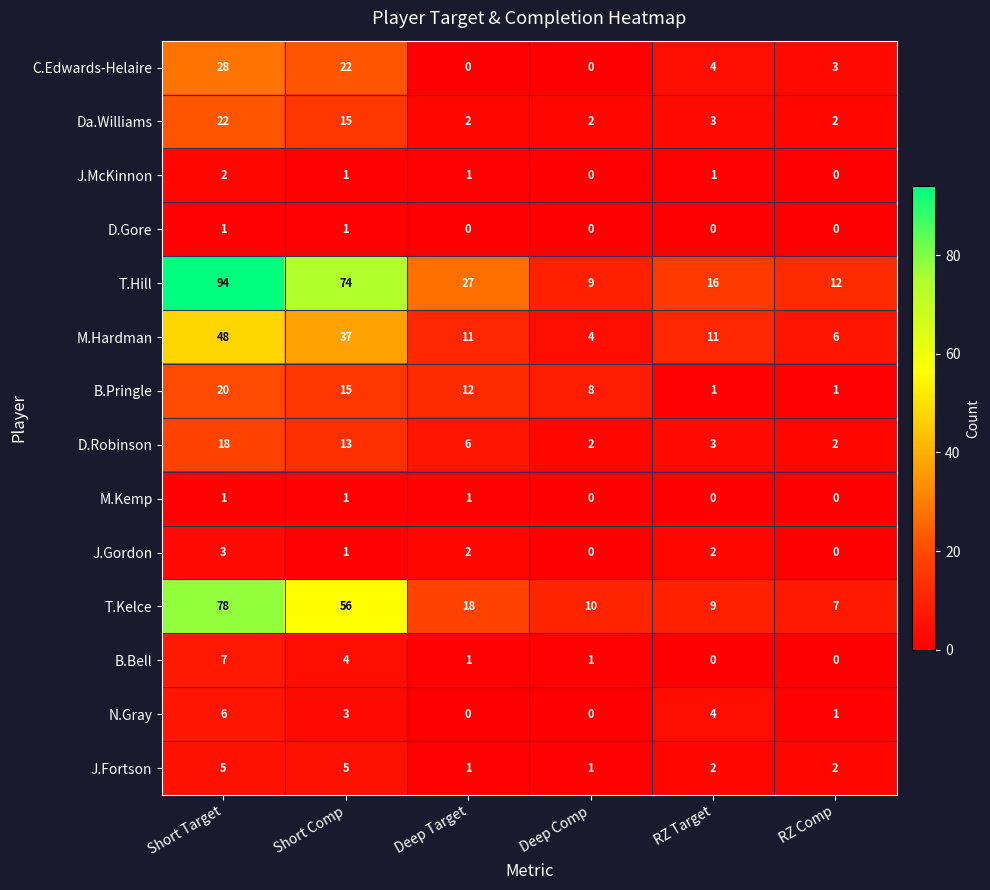

At which category is the sum across all series the highest?

Short Target